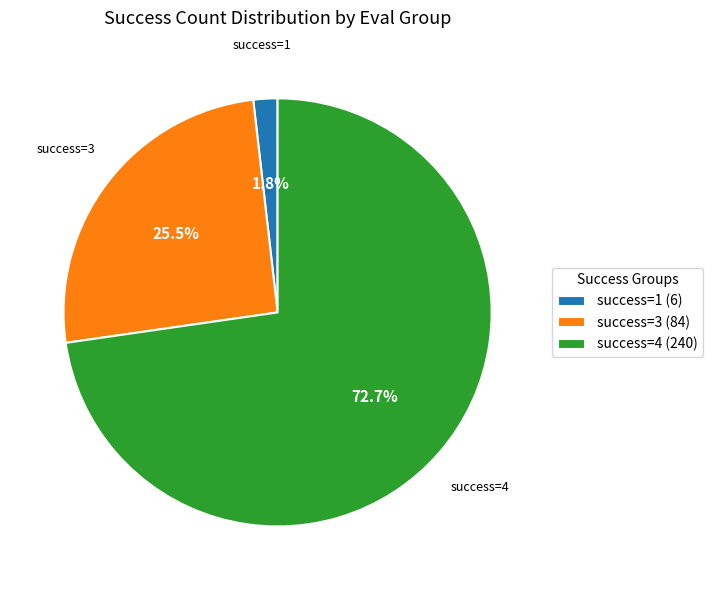

Rank the categories by value from lowest to highest.

success=1 (6), success=3 (84), success=4 (240)